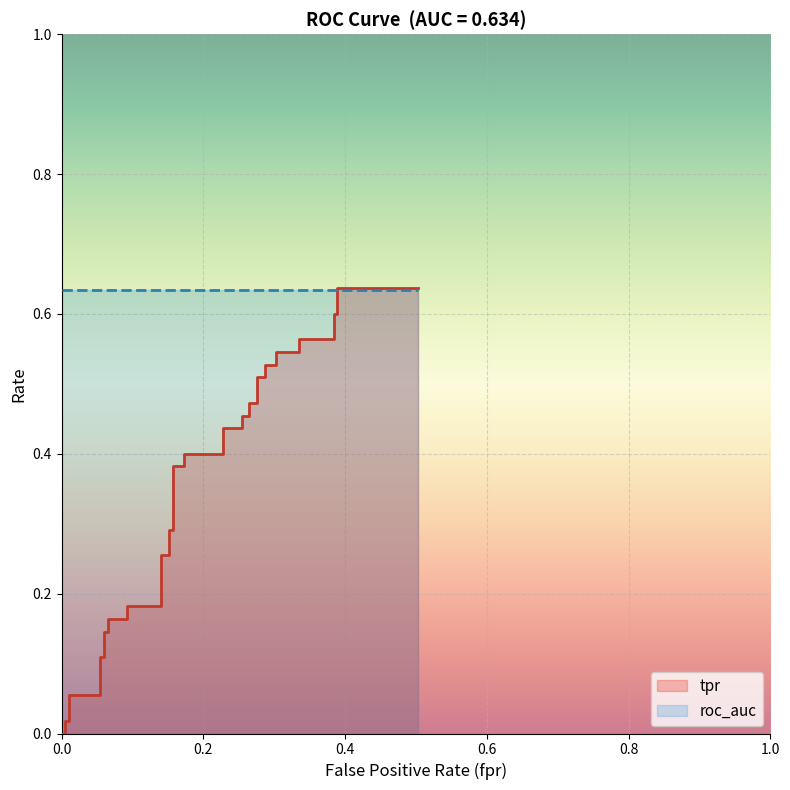

True or false: the data has more than 2 interior local peaks.

False